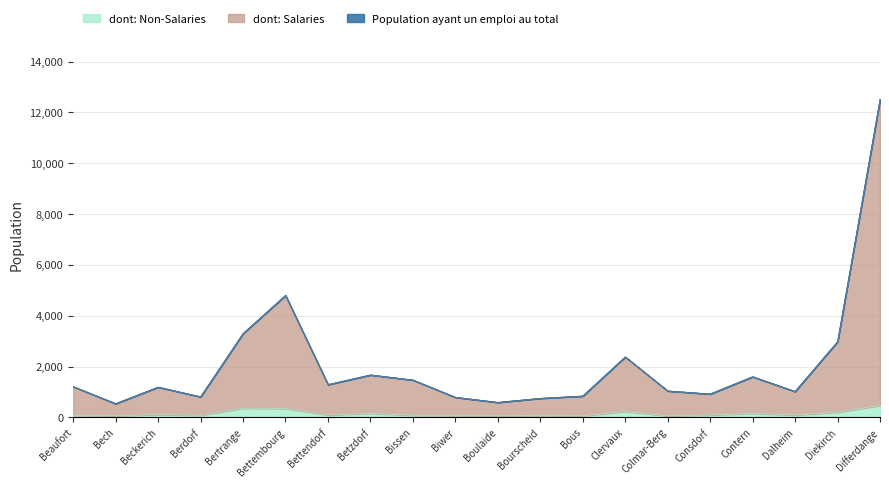

Rank the series at Clervaux from lowest to highest value.

dont: Non-Salaries, dont: Salaries, Population ayant un emploi au total